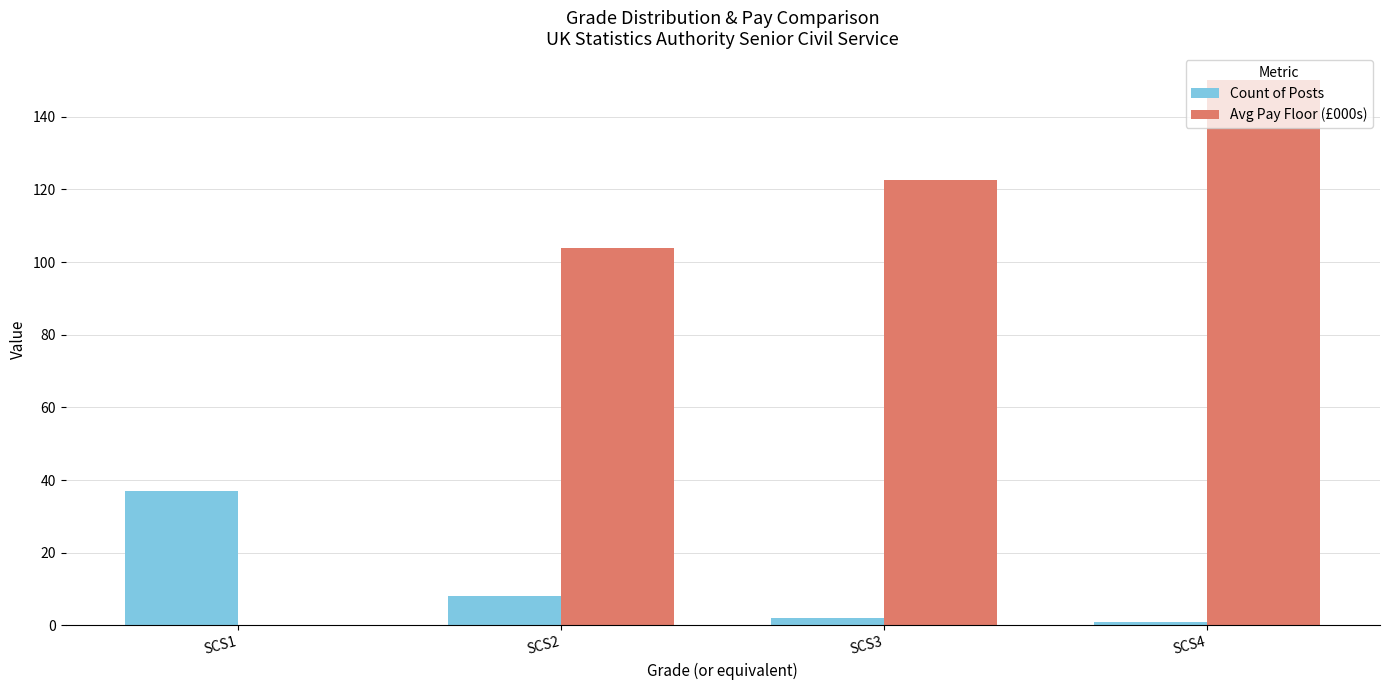

What is the greatest value displayed?

150.0